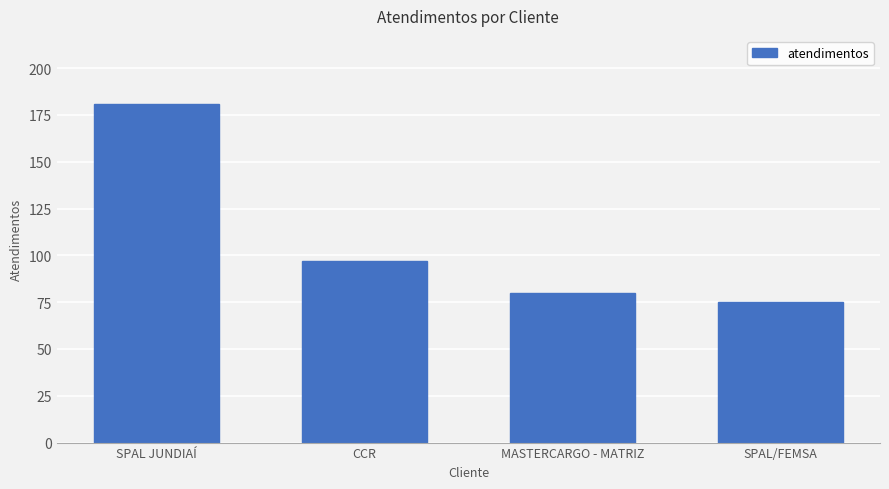

What is the difference between the second highest and second lowest values?

17